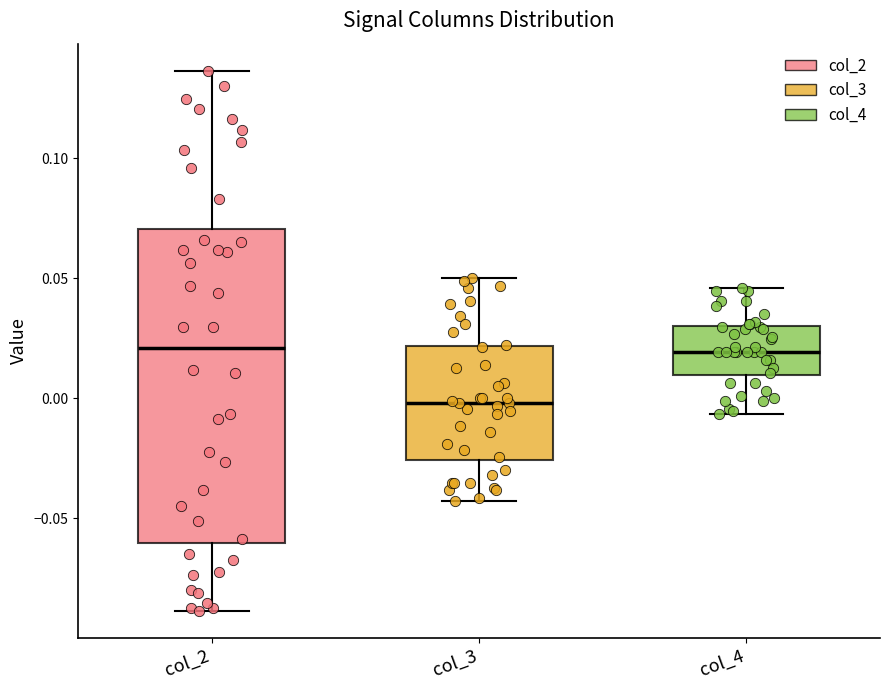

Where does the median line of the box for col_4 sit on the y-axis? The values are not printed on the chart, so give them approximately, as read against the axis.

0.020